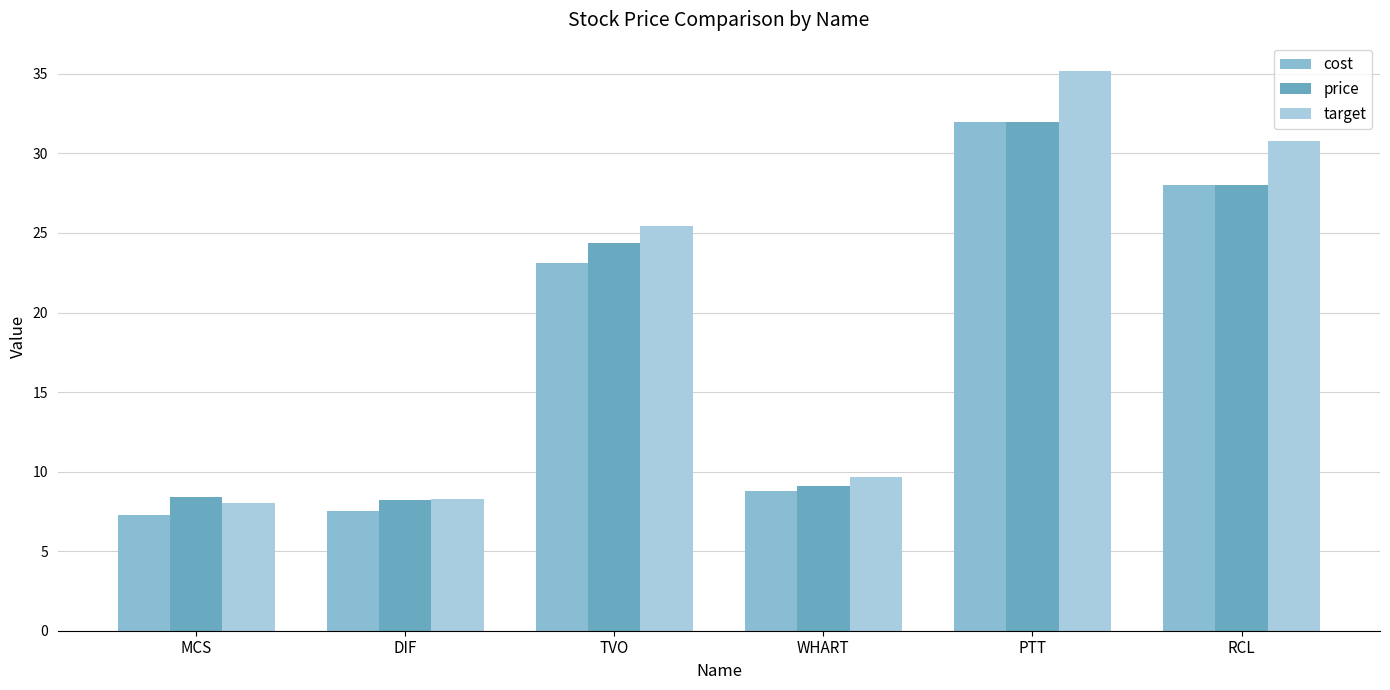

What is the difference between the highest and lowest values at WHART?

0.9